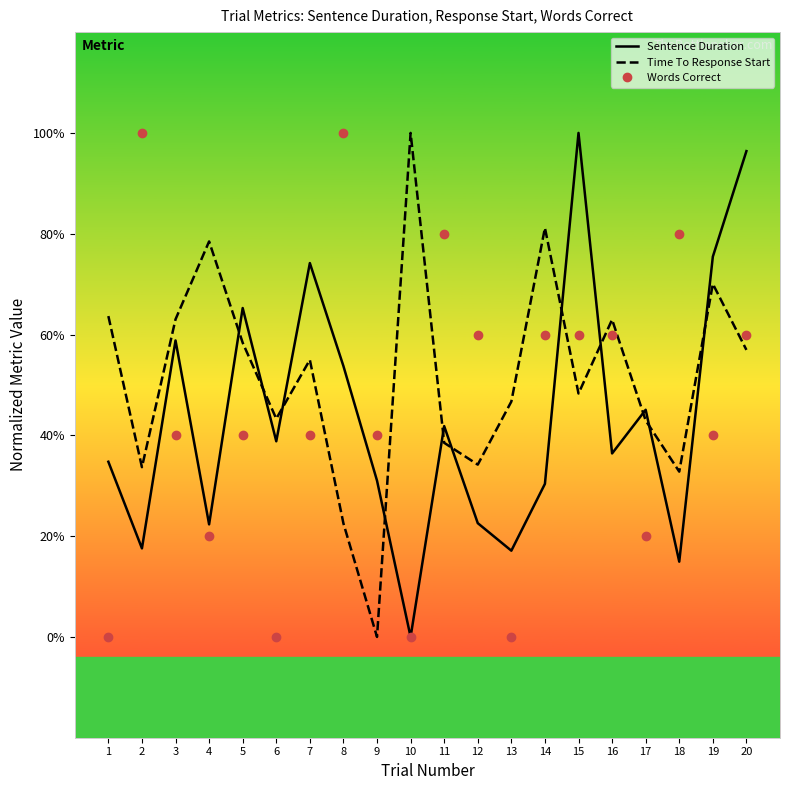

What is the value of the Time To Response Start point at the 19th from the left?

4.0